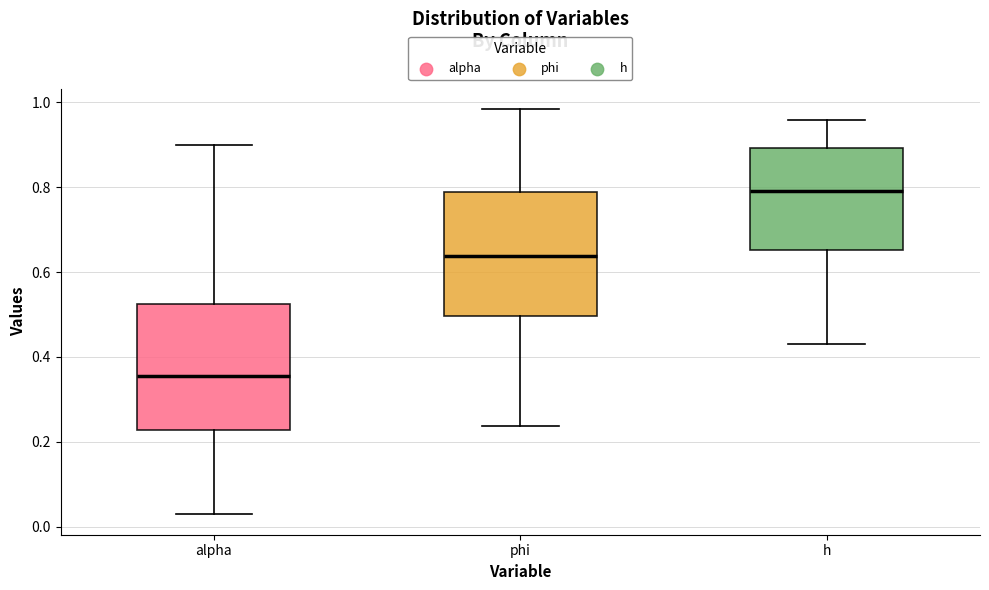

Reading left to right, transcribe this box plot: for each box, give where its median line is, the range the box spans, and where its two whiskers end, as read against the y-axis. The values are not printed on the chart, so give them approximately, as read against the axis.

alpha: median 0.36, box 0.22 to 0.52, whiskers 0.02 to 0.90
phi: median 0.64, box 0.50 to 0.78, whiskers 0.24 to 0.98
h: median 0.80, box 0.66 to 0.90, whiskers 0.42 to 0.96